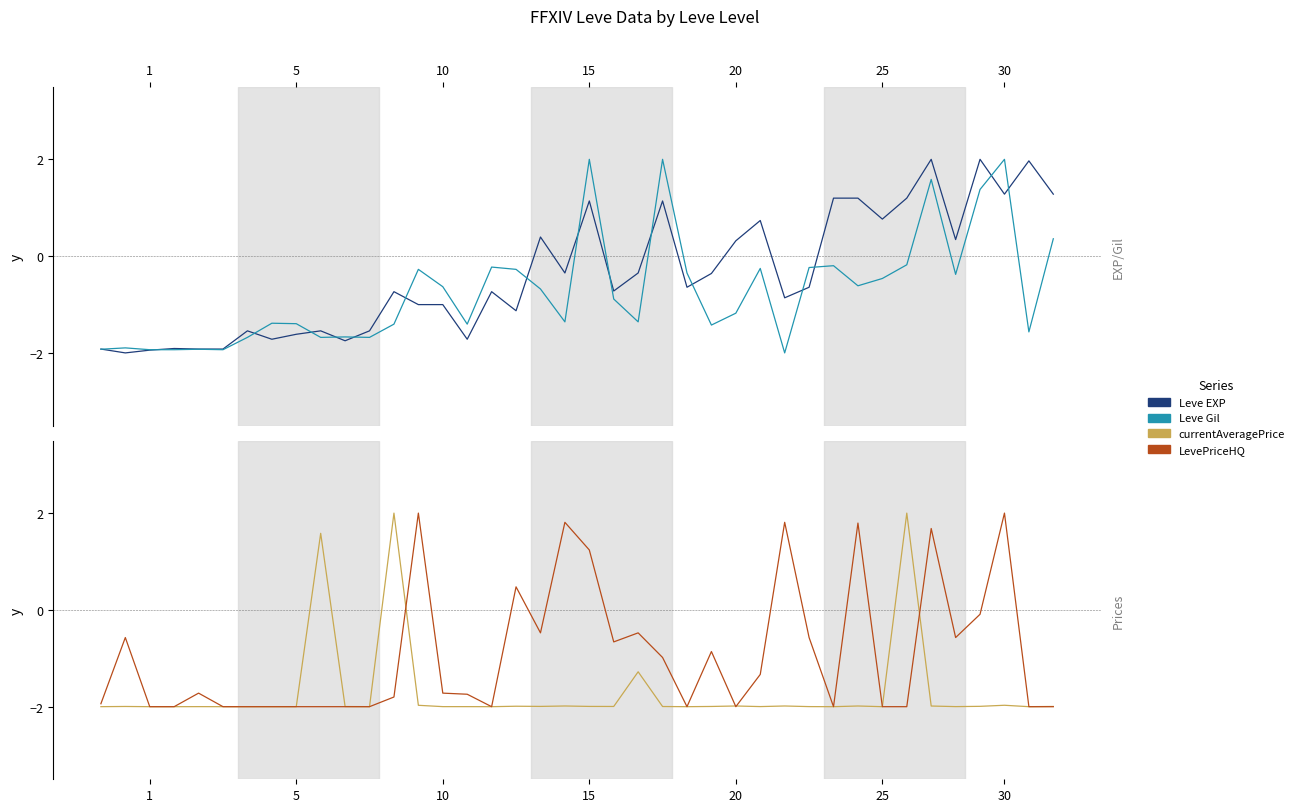

How many interior local peaks does the Leve EXP series have?

12